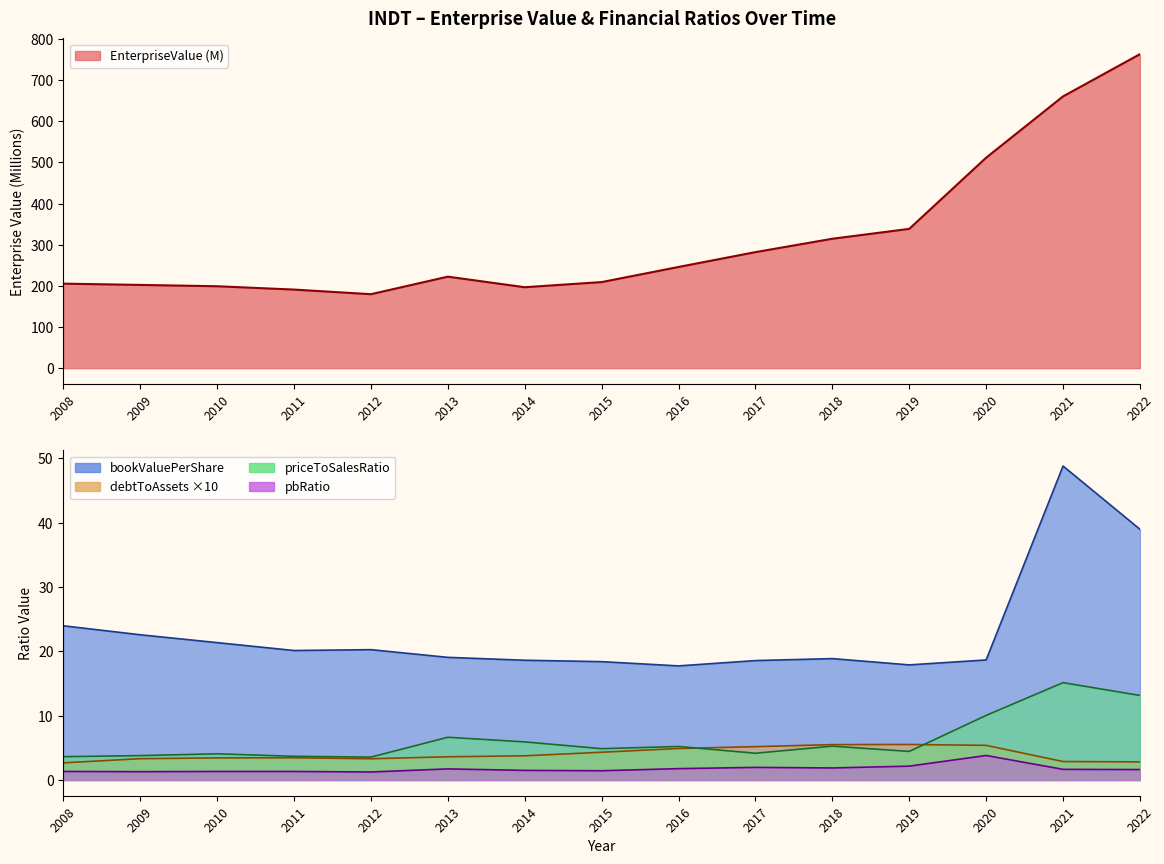

List the series in order of their peak value, lowest first.

pbRatio, debtToAssets, priceToSalesRatio, bookValuePerShare, EnterpriseValue